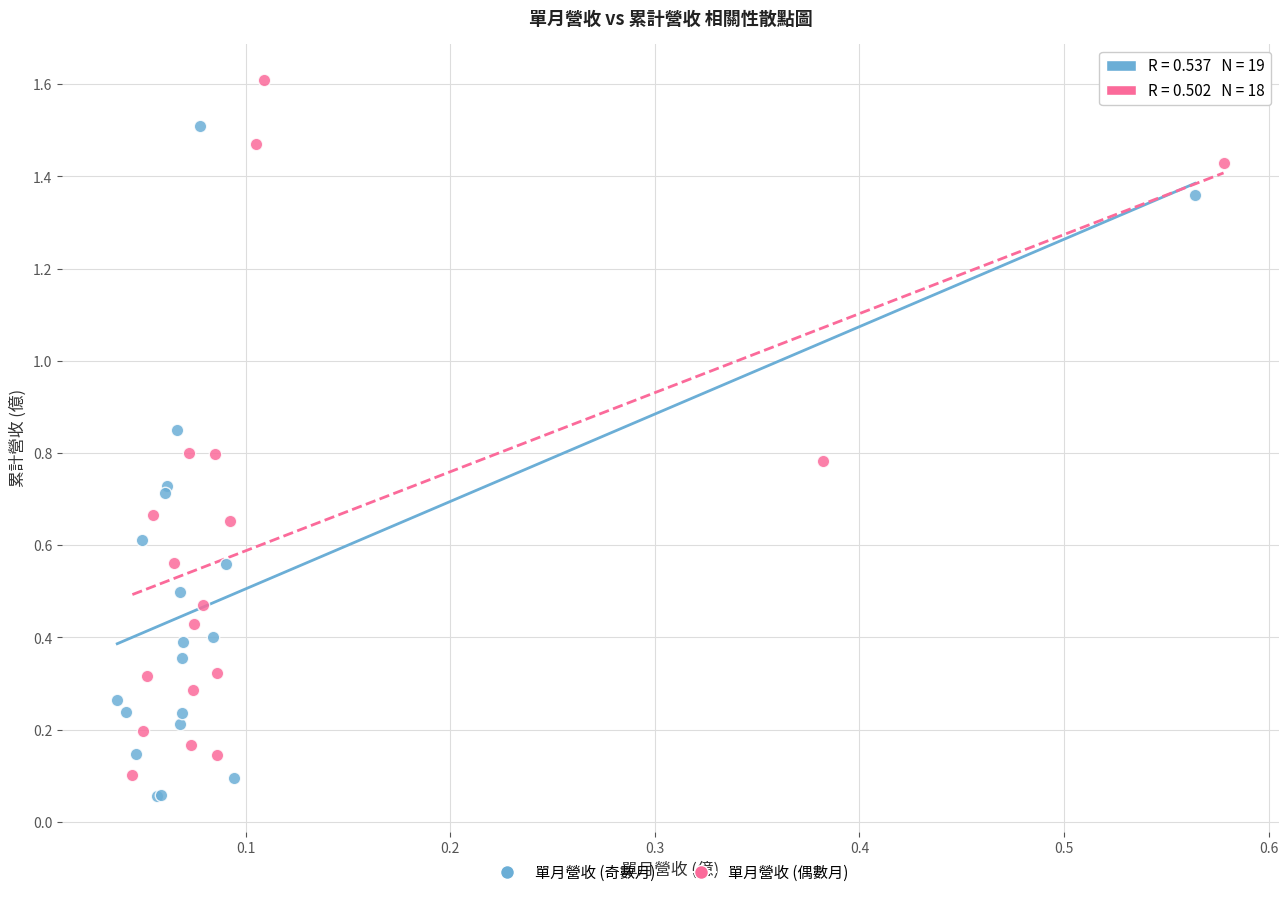

Which series has the largest Y range (max minus min)?

單月營收 (偶數月)